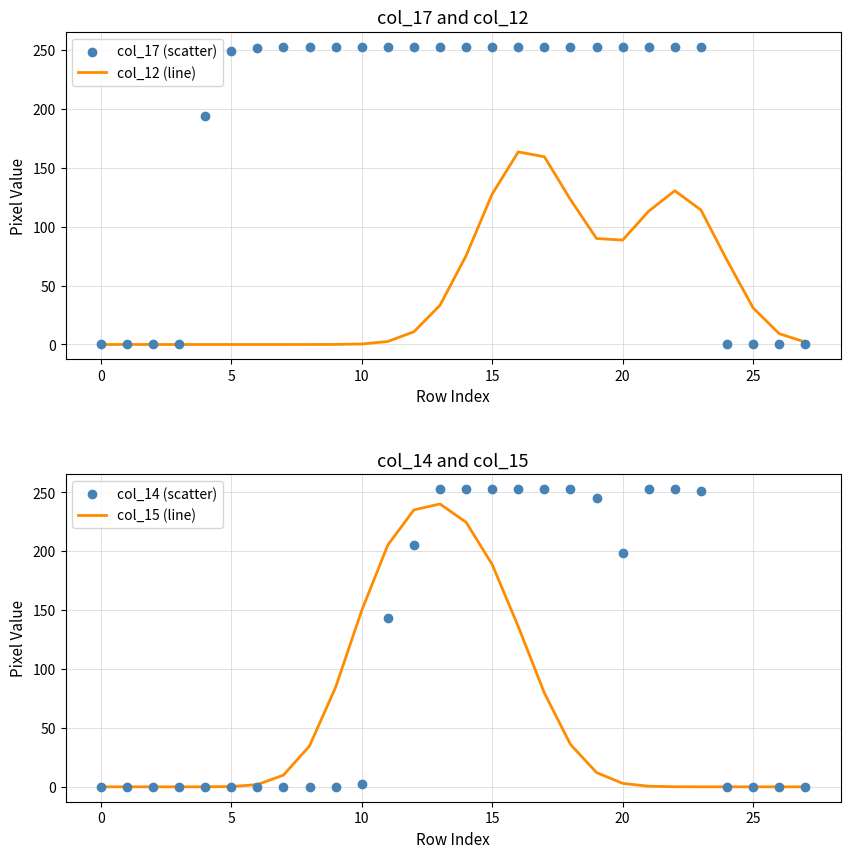

At which category is the sum across all series the highest?

15